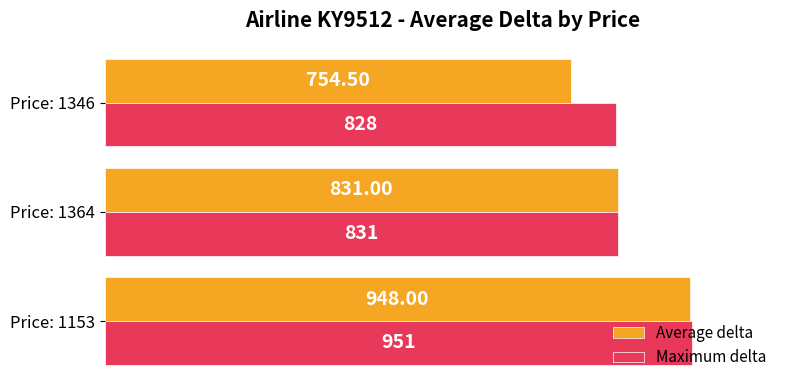

What is the difference between the maximum and second lowest values in the Maximum delta series?

120.0